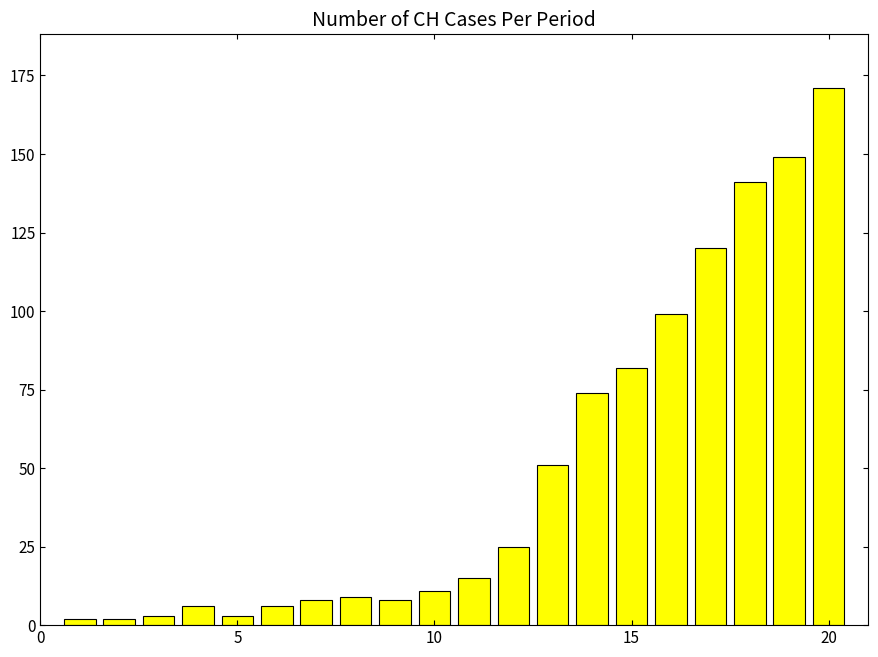

What is the sum of all values?

985